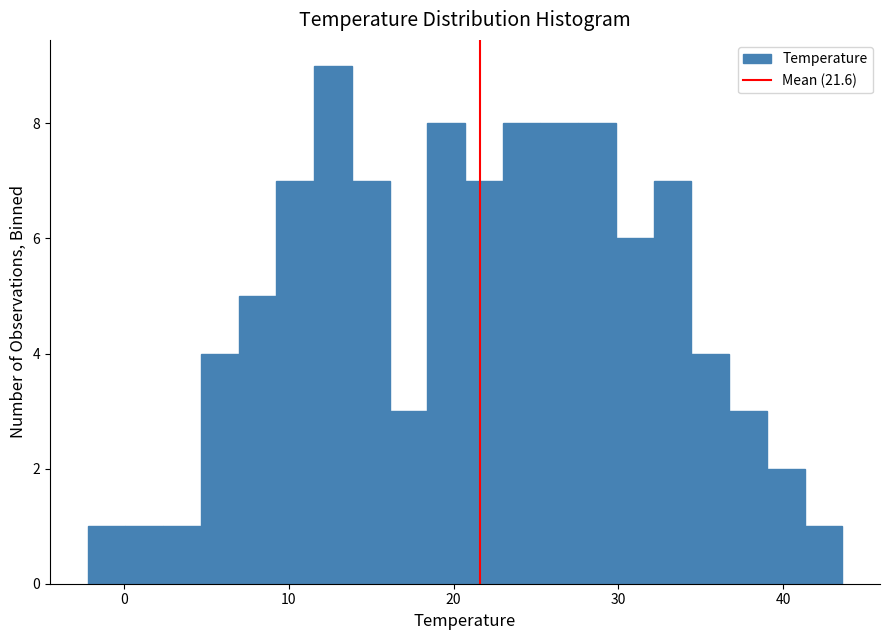

Around what value on the x-axis is the tallest bar? Give the approximate position of its centre, as read against the axis.

13